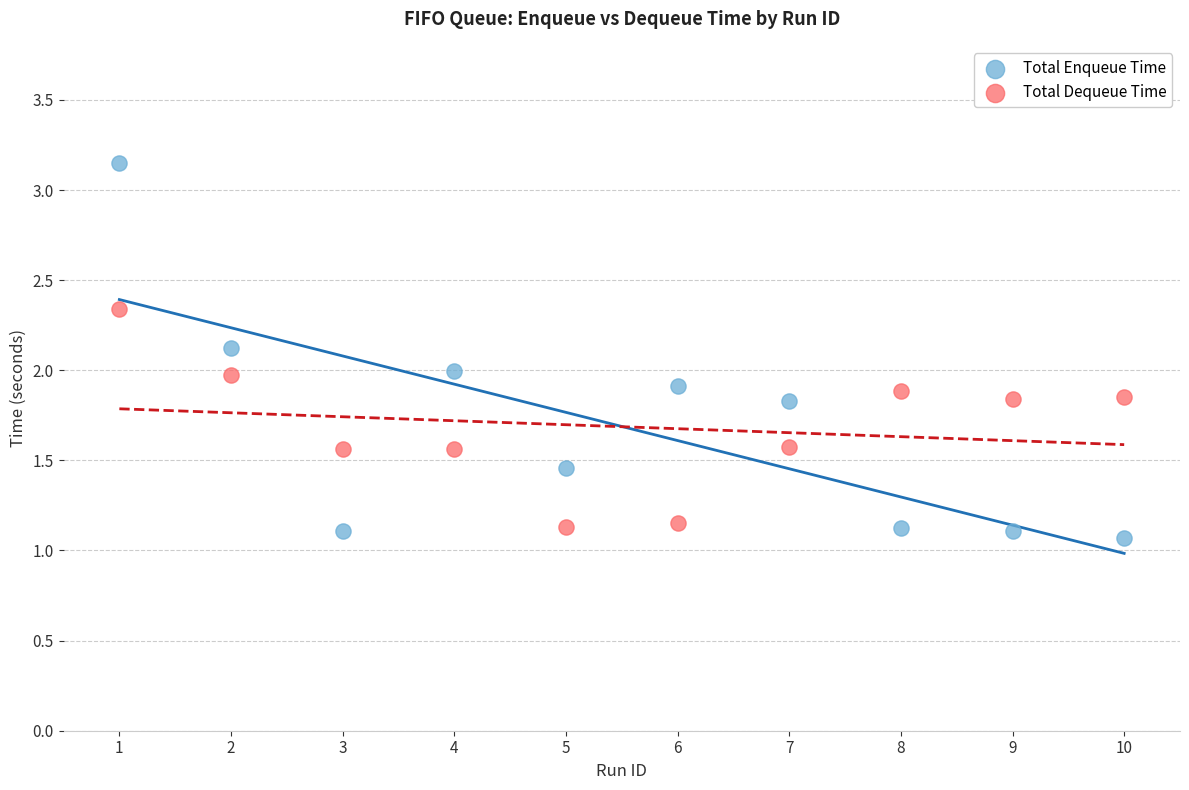

Across all data points, what is the range of X values (max minus min)?

9.0